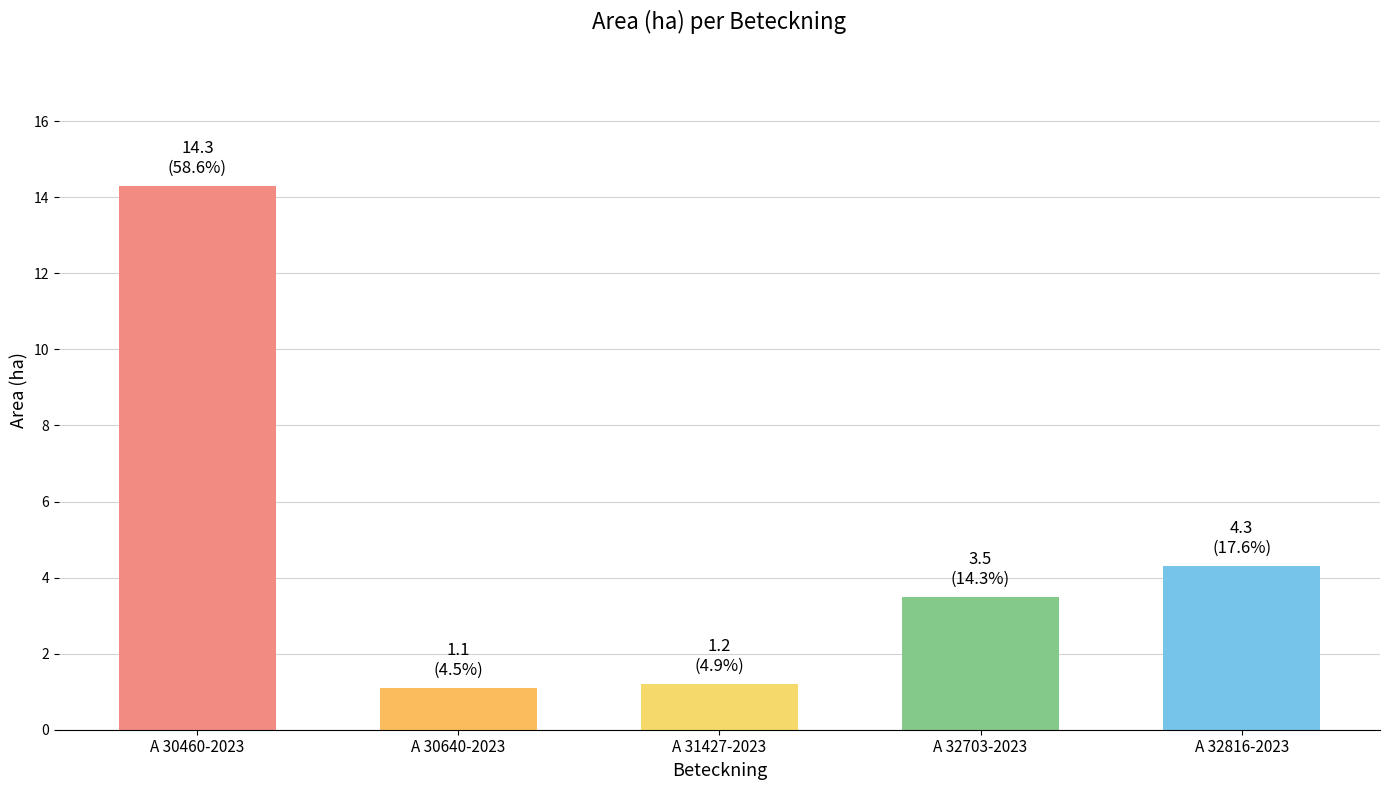

What is the minimum value shown in the chart?

1.1